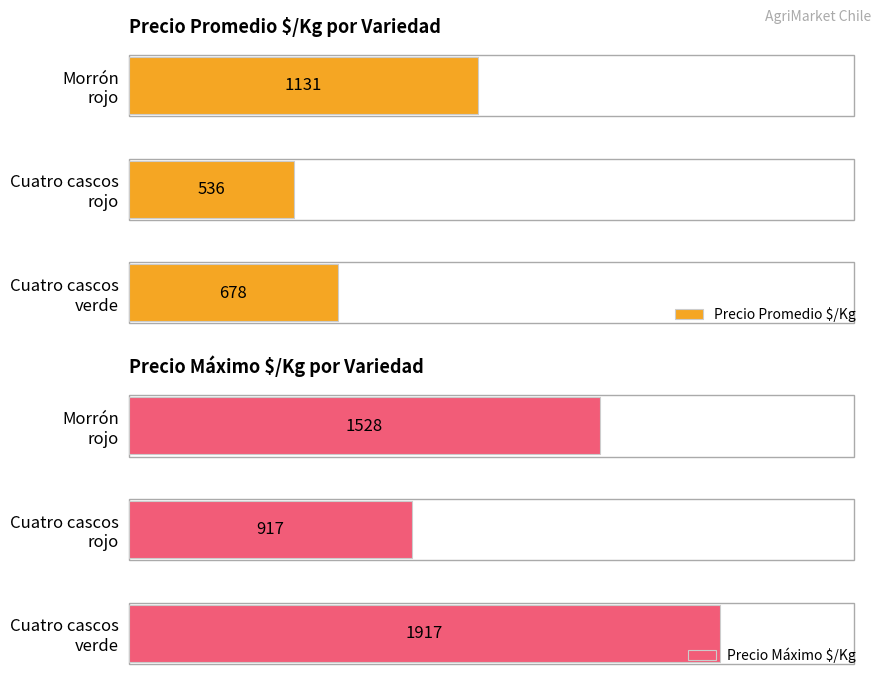

What is the difference between the maximum and minimum values in the Precio Promedio $/Kg series?

595